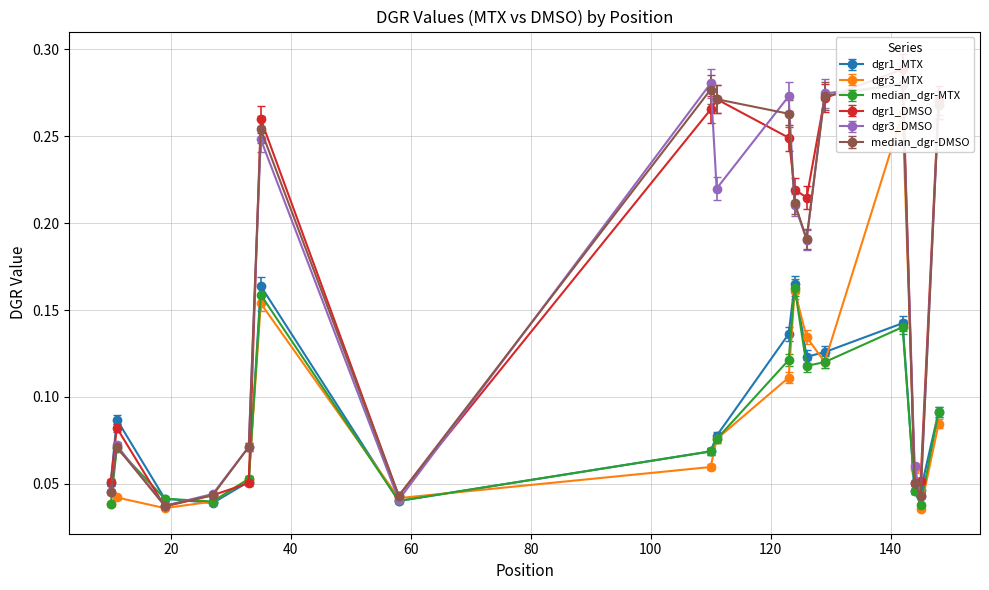

At how many categories does at least one series exceed 0?

17